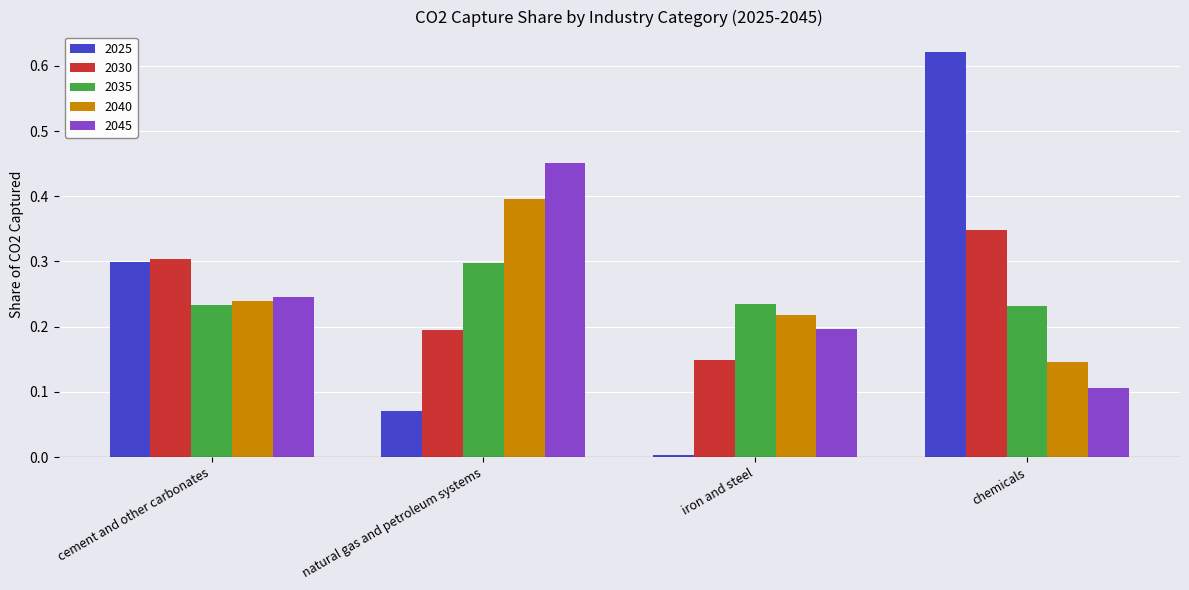

What is the sum of all 2025 values?

1.0